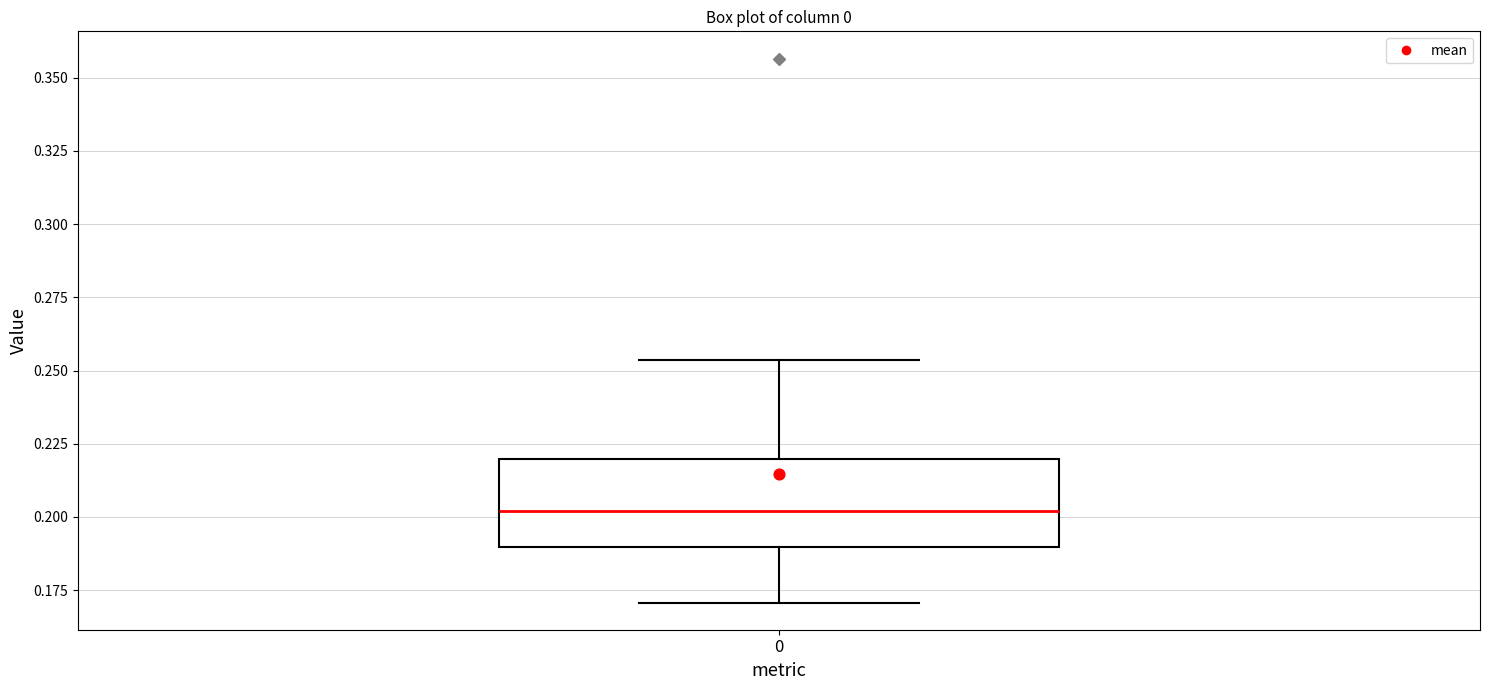

Transcribe this box plot: give where the median line is, the range the box spans, and where the two whiskers end, as read against the y-axis. The values are not printed on the chart, so give them approximately, as read against the axis.

median 0.200, box 0.190 to 0.220, whiskers 0.170 to 0.255